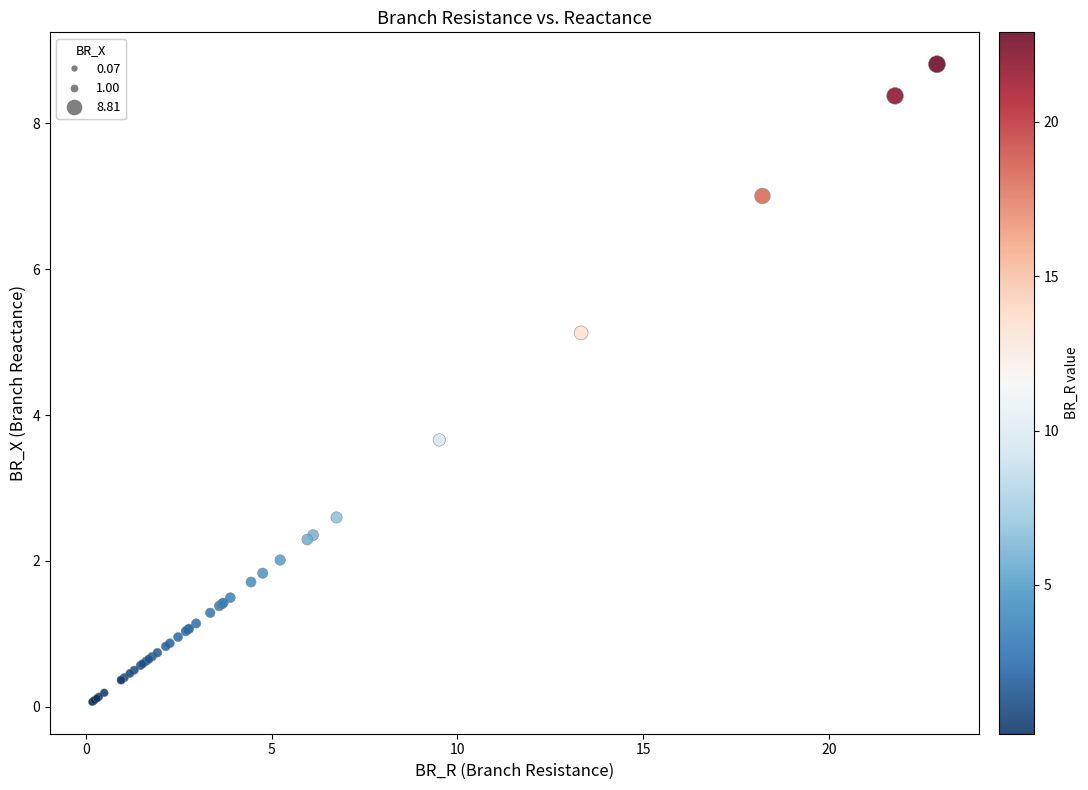

What Y value in the scatter plot is closest to 4?

3.7